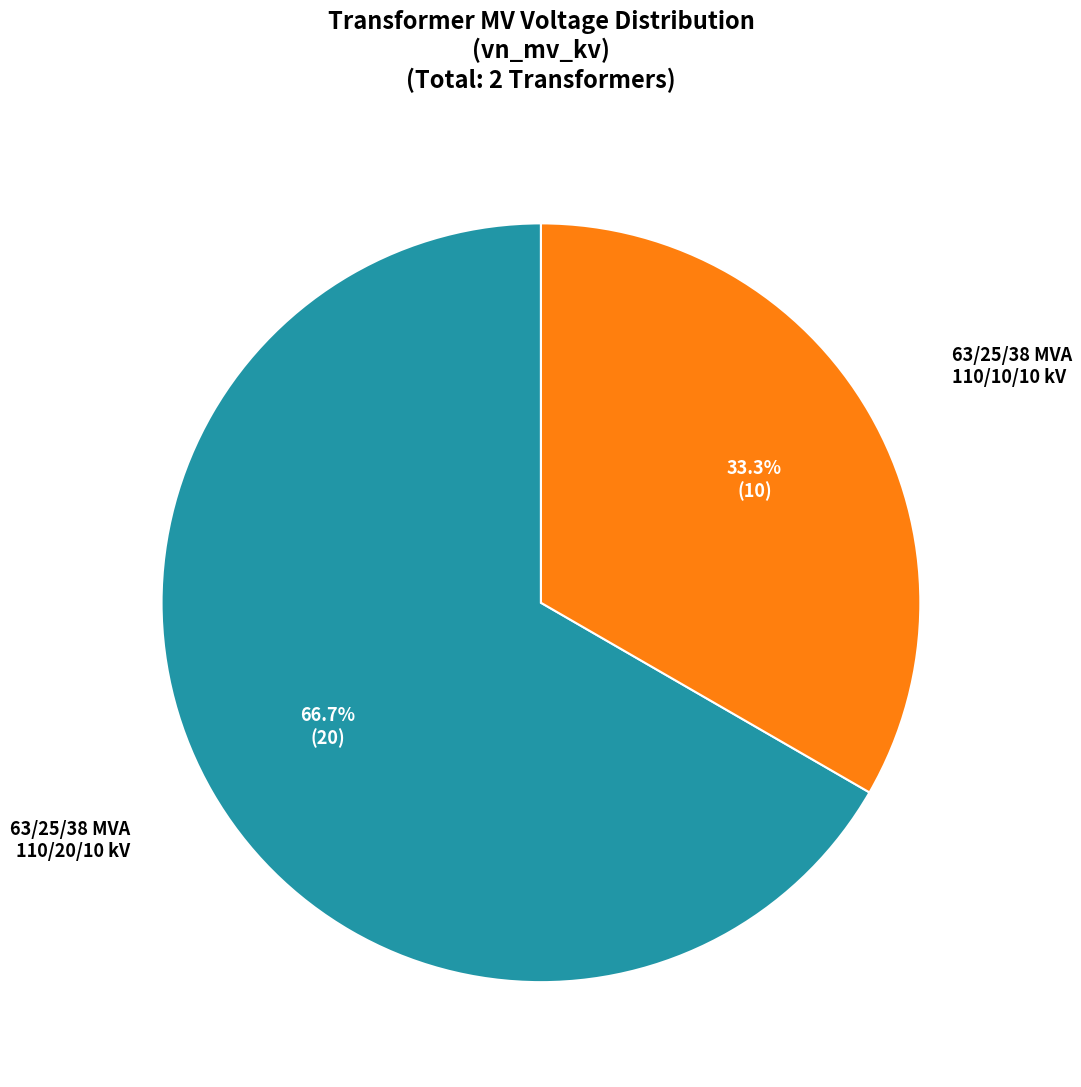

To the nearest percent, what is the difference between the 63/25/38 MVA 110/20/10 kV and 63/25/38 MVA 110/10/10 kV slice percentages?

33%